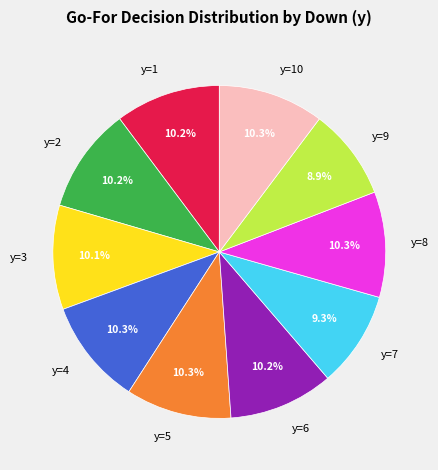

Is there a majority slice in this chart?

No